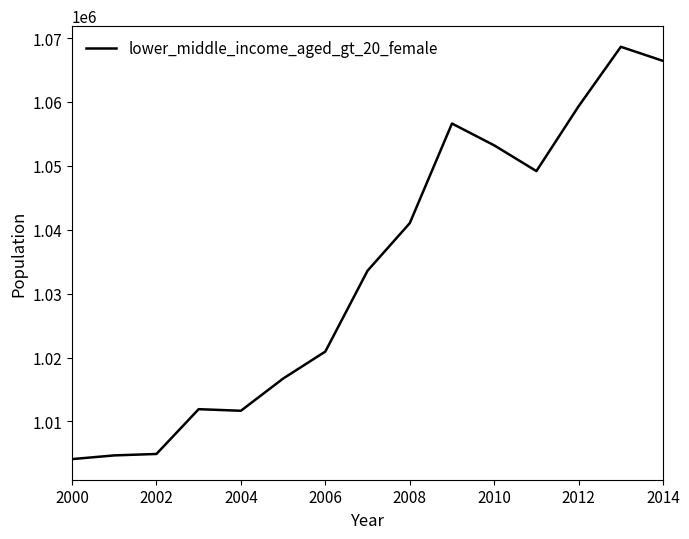

What is the difference between the maximum and minimum values?

64545